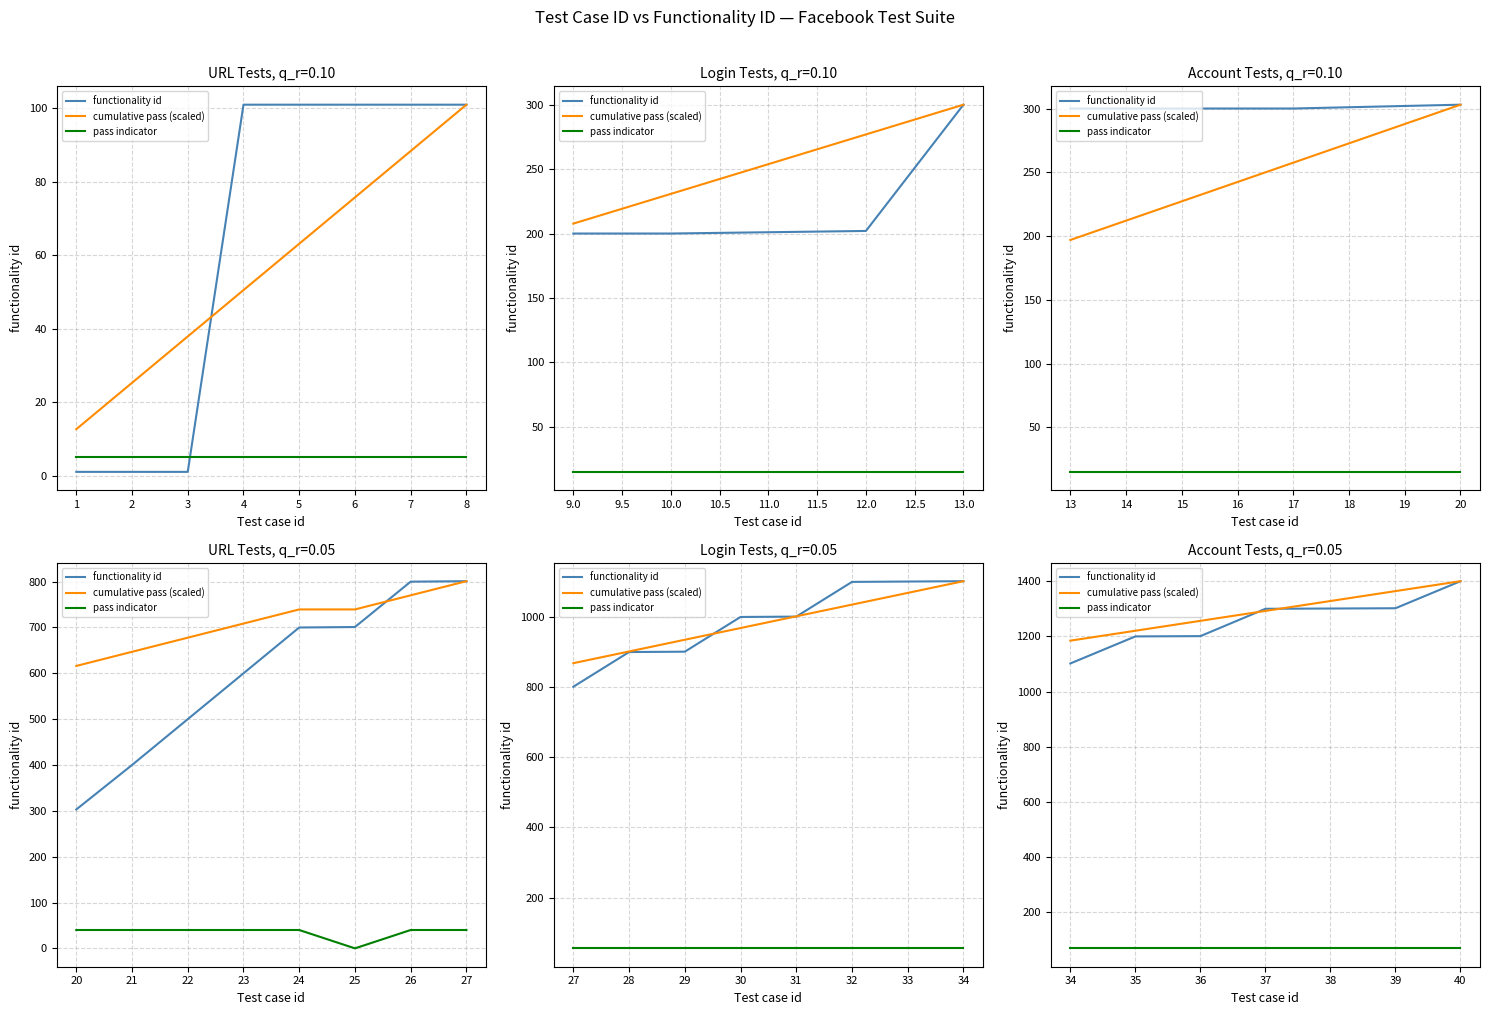

Count the number of data series in this chart.

3